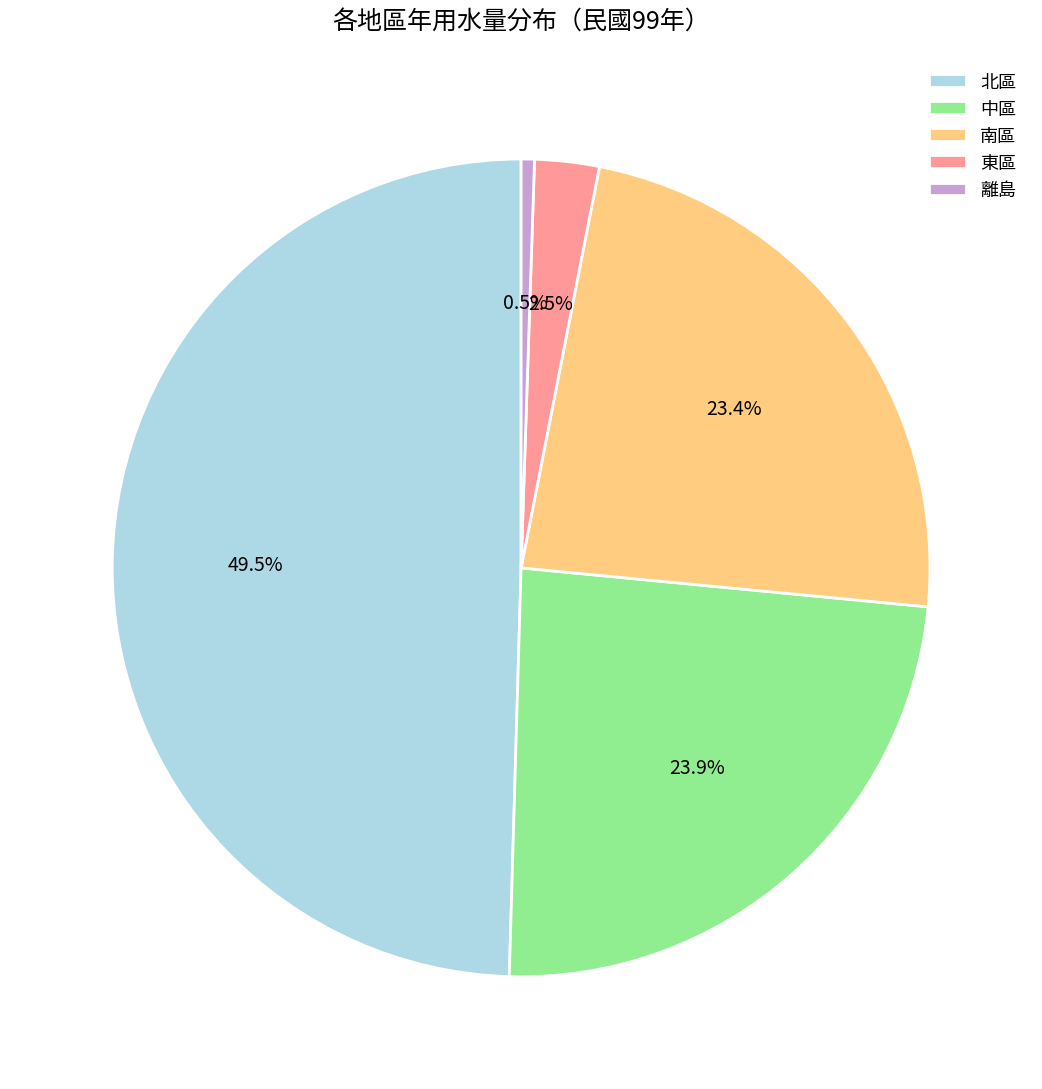

How many slices are in this pie chart?

5